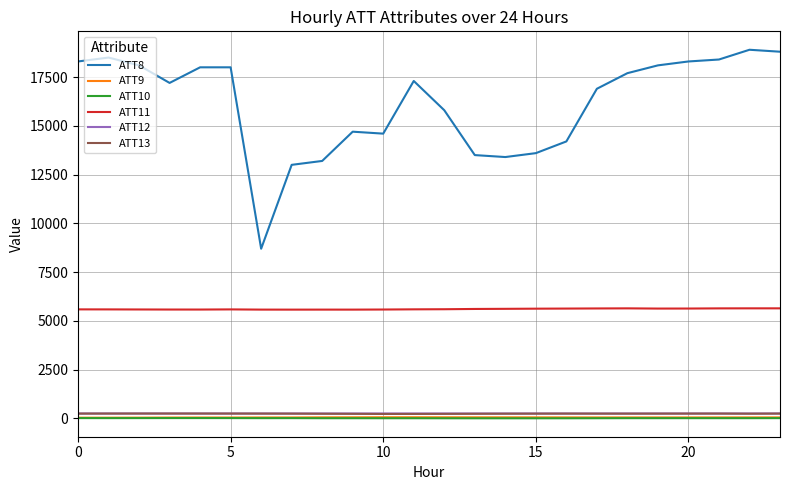

What is the difference between the maximum and minimum values in the ATT10 series?

11.9